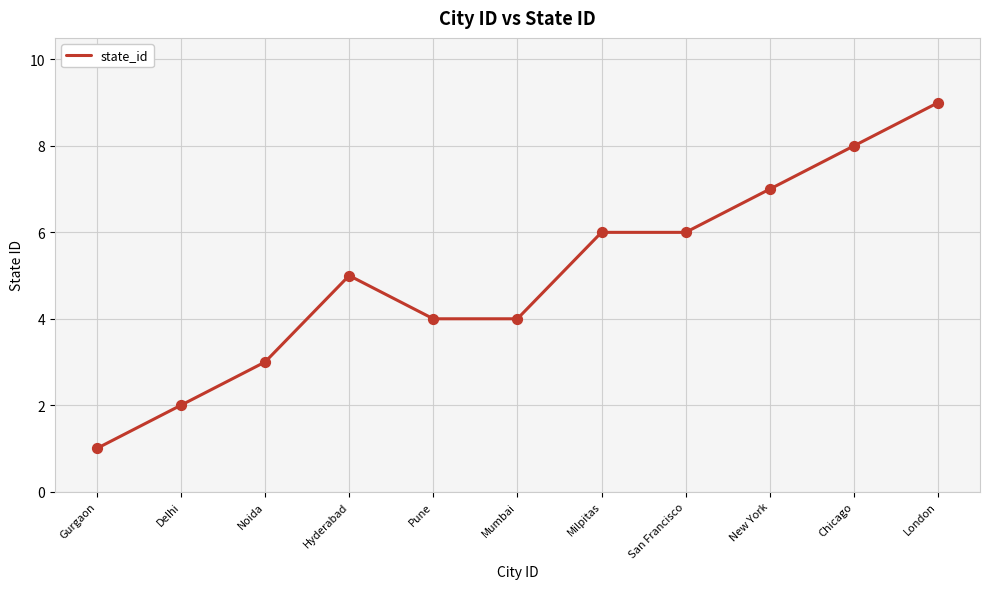

Between San Francisco and Noida, which is larger?

San Francisco